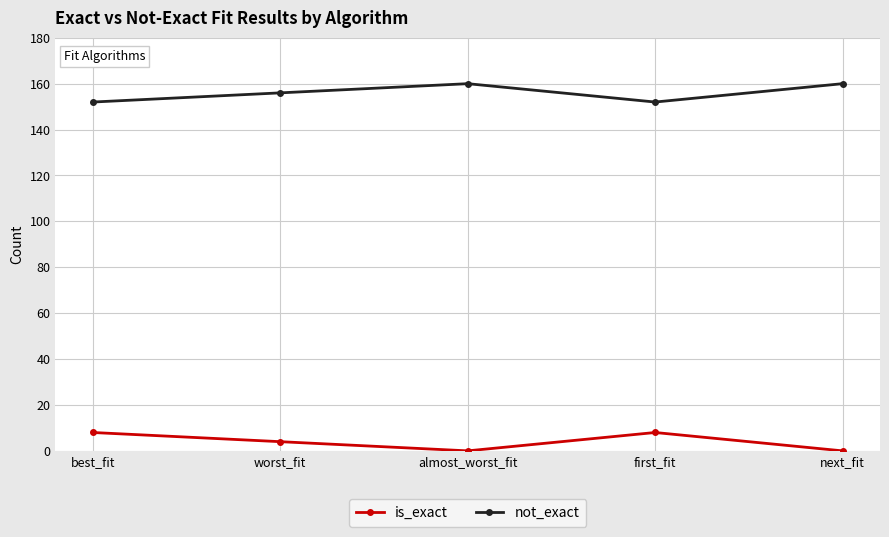

What is the spread (max minus min) of values at worst_fit?

152